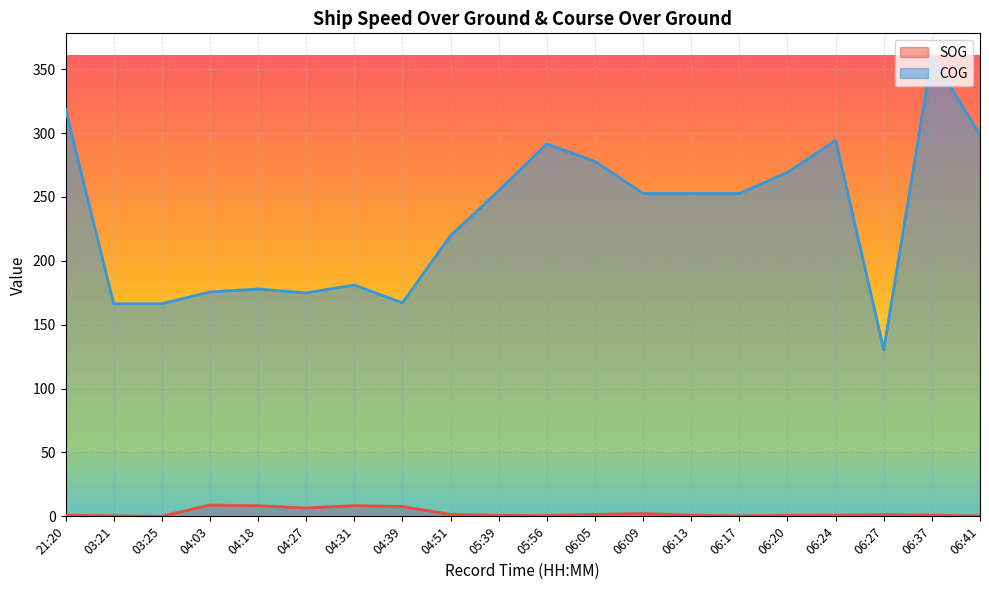

How many lines are shown in the chart?

2